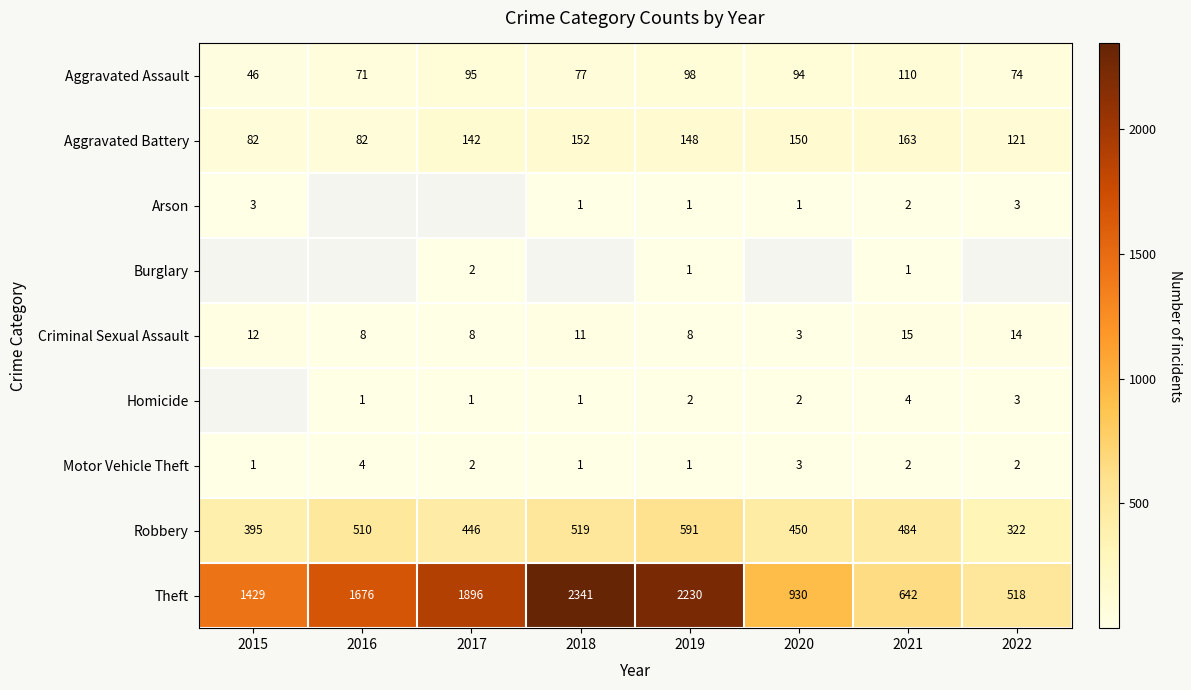

What is the sum of the Robbery values at 2017 and 2021?

930